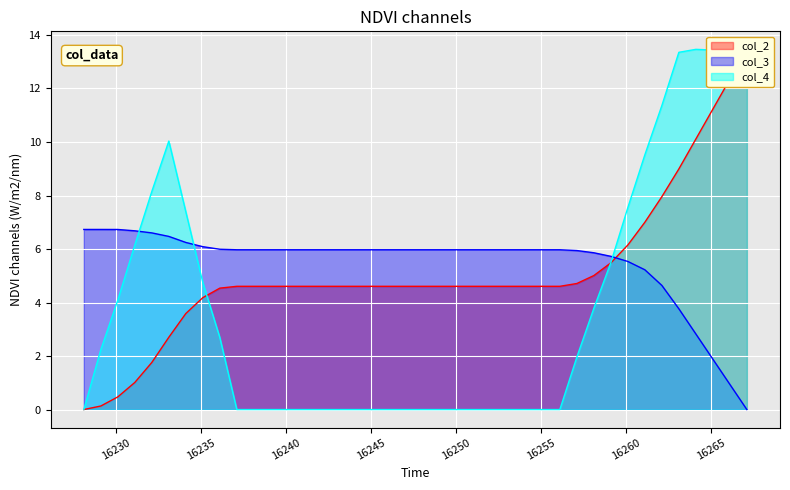

Where is col_2 nearest to the value 6?

16260.1